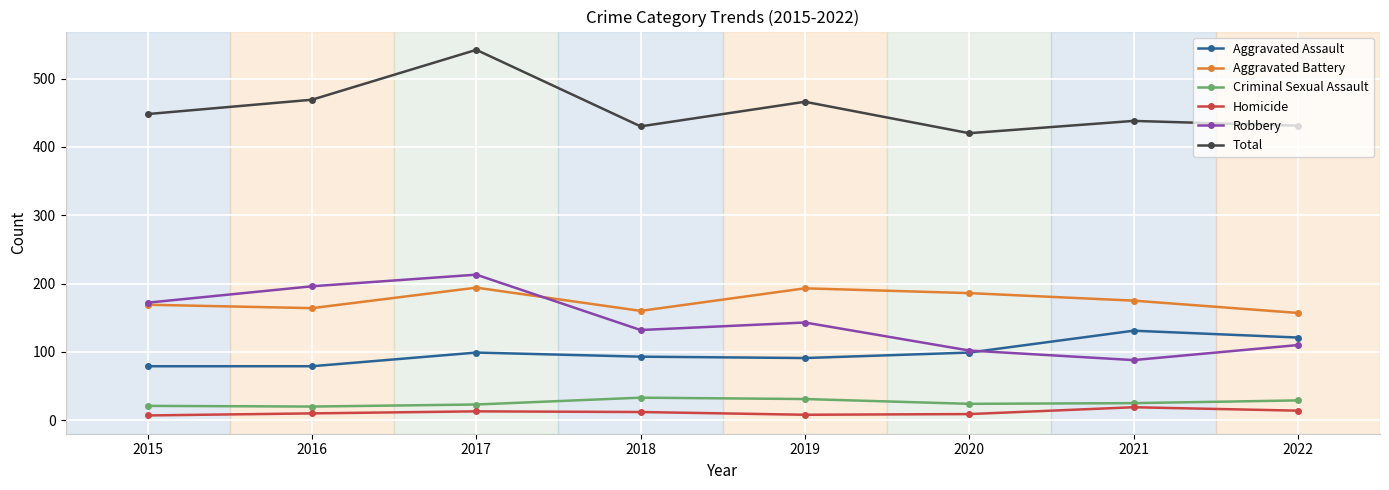

At 2017, list the series in order from smallest to largest.

Homicide, Criminal Sexual Assault, Aggravated Assault, Aggravated Battery, Robbery, Total